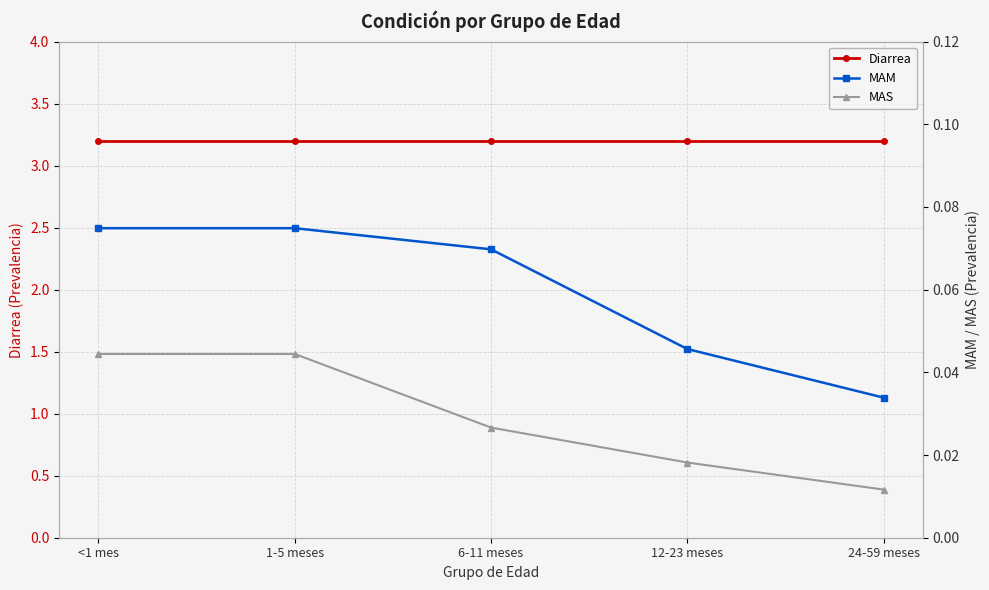

How many data points does each series have?

5